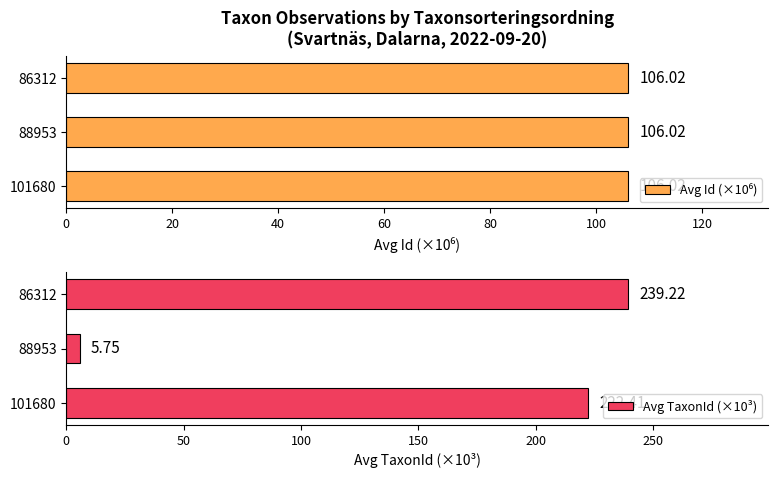

Rank the categories by Avg TaxonId (×10³) value from lowest to highest.

88953, 101680, 86312